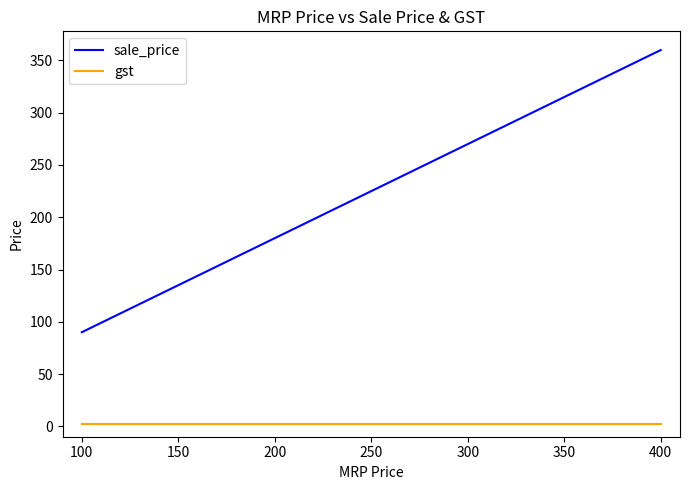

What is the sum of all gst values?

8